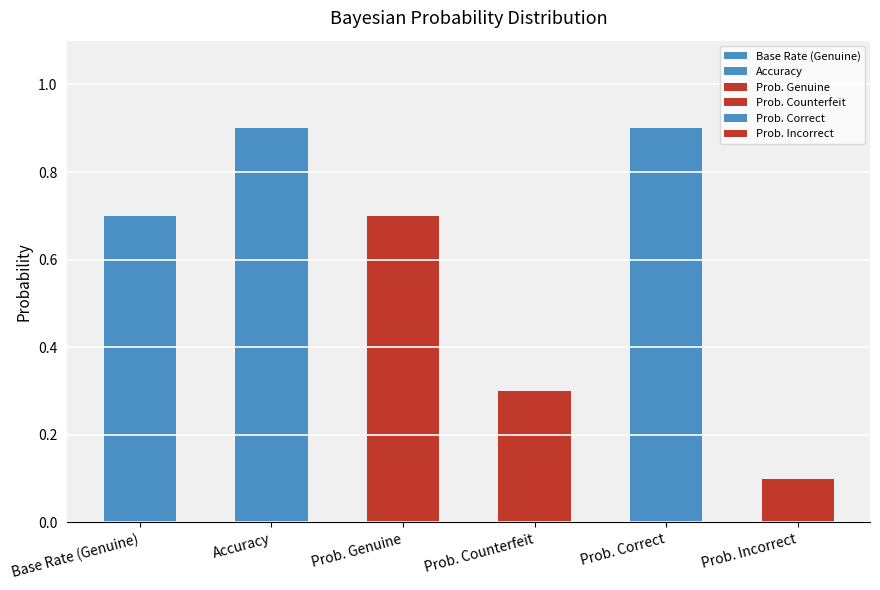

What is the minimum value shown in the chart?

0.1